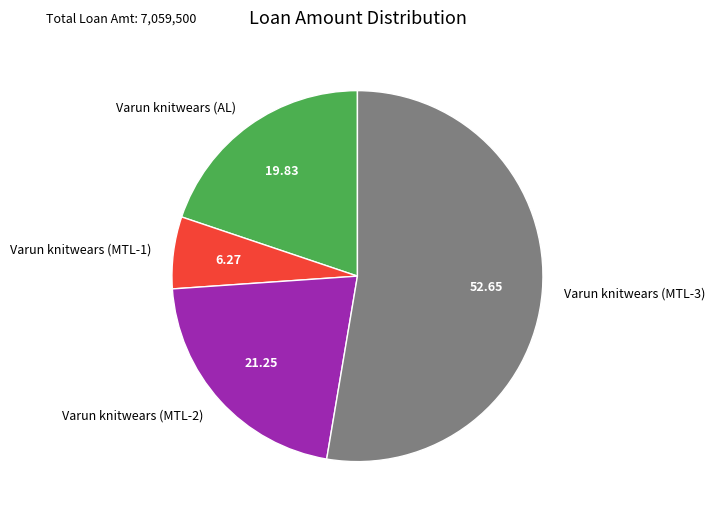

Combined, do Varun knitwears (AL) and Varun knitwears (MTL-1) account for over 50%?

No